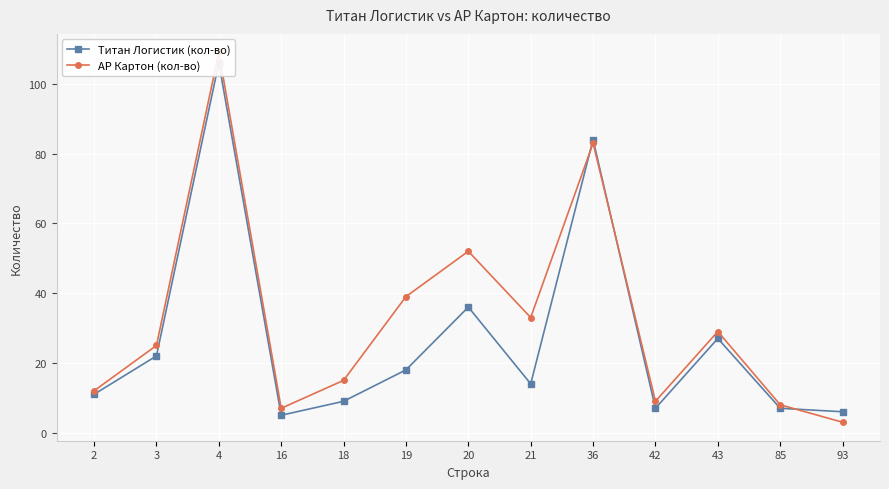

What is the value of the АР Картон (кол-во) point at the 6th from the left?

39